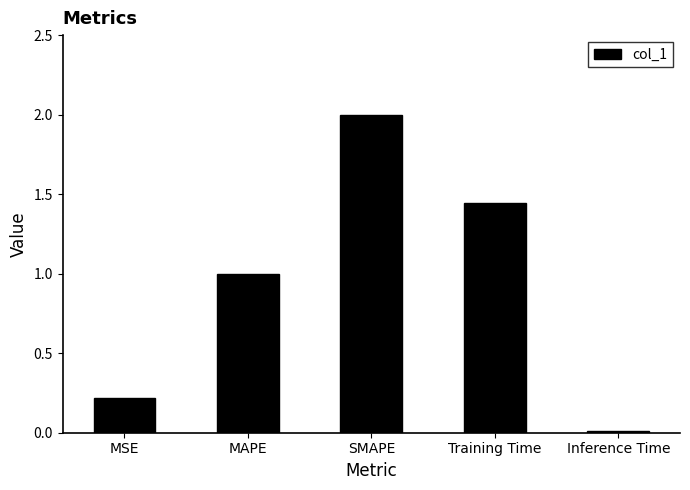

True or false: the data shows 0.2 at MSE.

True